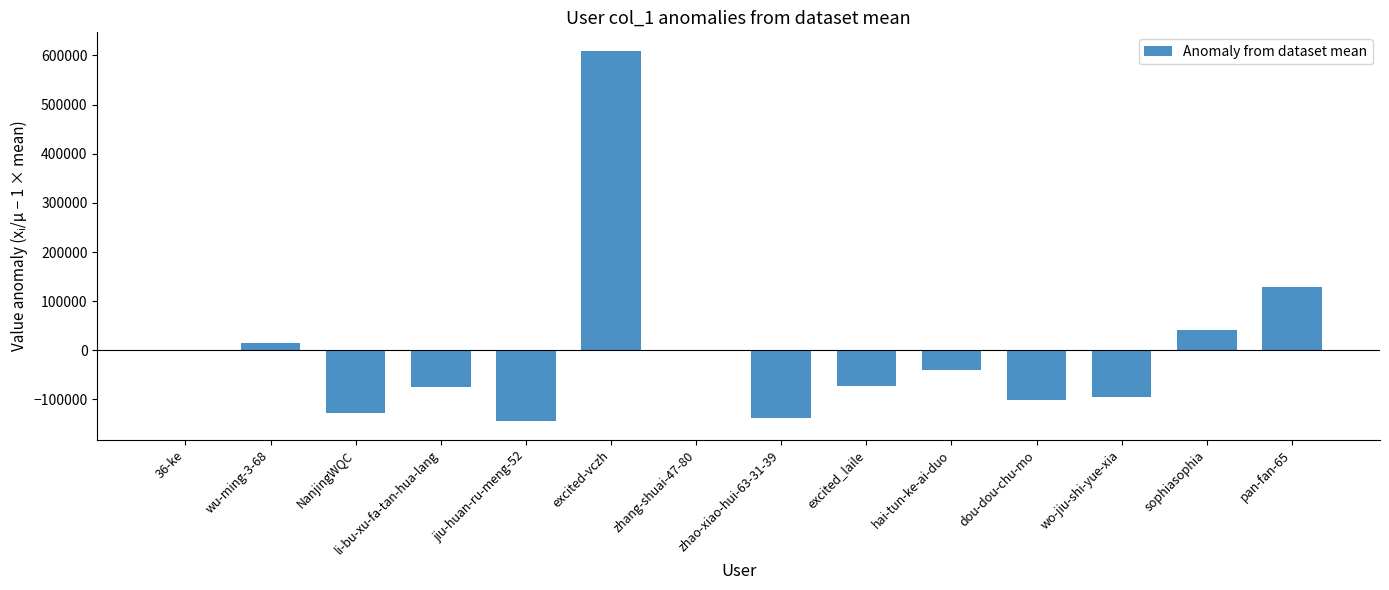

What is the sum of the values at dou-dou-chu-mo and li-bu-xu-fa-tan-hua-lang?

-174611.3